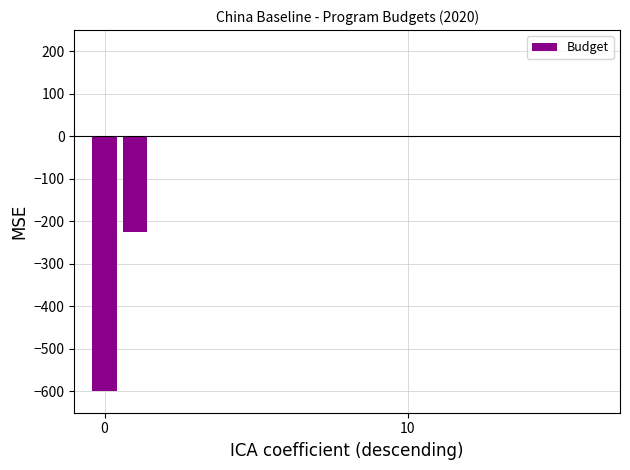

Reading right to left, extract all data points from this chart.

0.0	0.0	0.0	0.0	0.0	0.0	0.0	0.0	0.0	0.0	0.0	0.0	0.0	0.0	-0.5	-225.2	-600.0